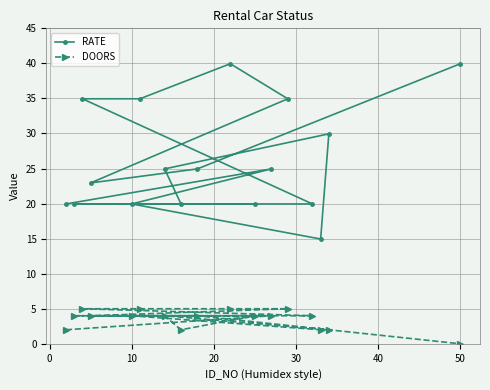

In RATE, how many points are higher than both neighbors (excluding endpoints)?

3